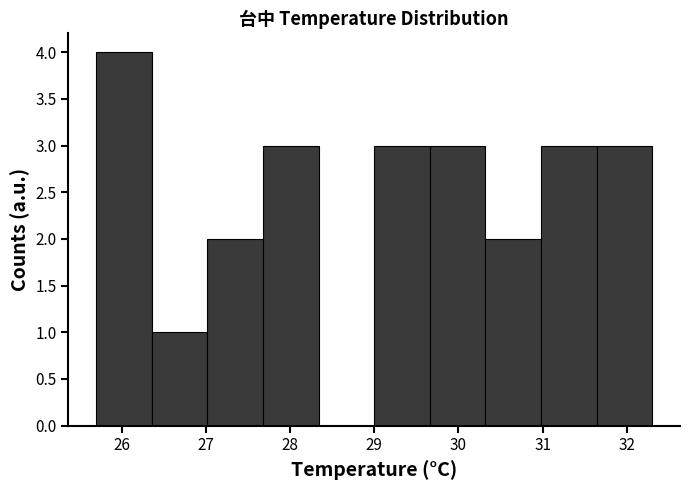

Reading left to right, transcribe this chart: for each bar, give the range it covers on the x-axis and its height. Neither the bar edges nor the heights are printed on the chart, so give them approximately, as read against the axes.

25.70 to 26.36: 4
26.36 to 27.02: 1
27.02 to 27.68: 2
27.68 to 28.34: 3
28.34 to 29.00: 0
29.00 to 29.66: 3
29.66 to 30.32: 3
30.32 to 30.98: 2
30.98 to 31.64: 3
31.64 to 32.30: 3